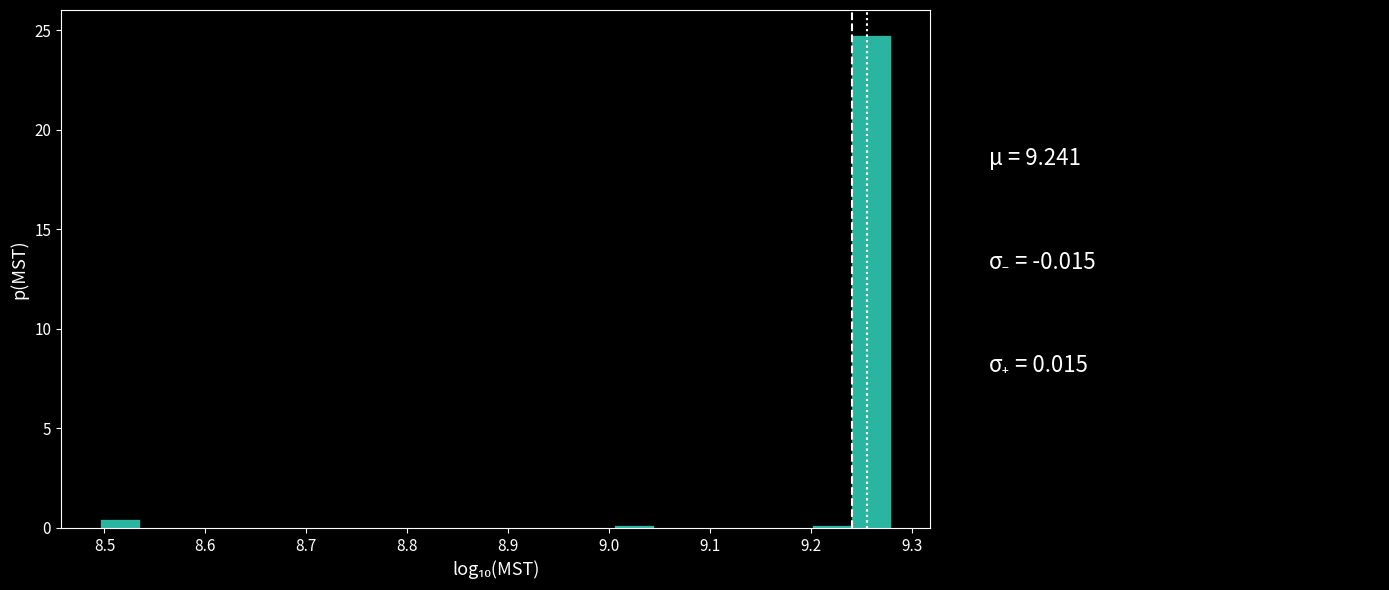

Around what value on the x-axis is the tallest bar? Give the approximate position of its centre, as read against the axis.

9.26